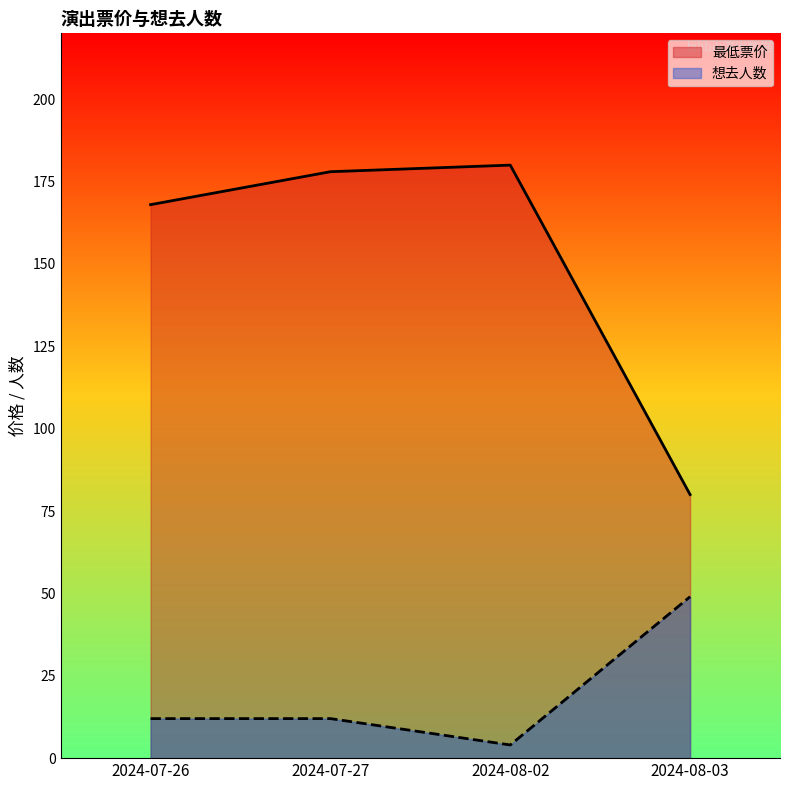

Is it true that the value at 2024-08-02 is 180?

True